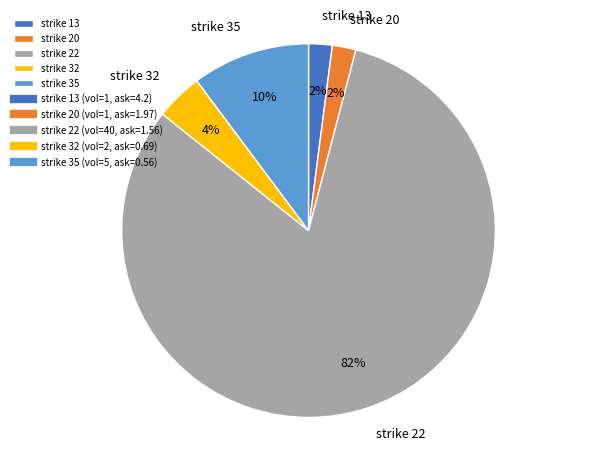

Combined, do strike 20 and strike 35 account for over 50%?

No